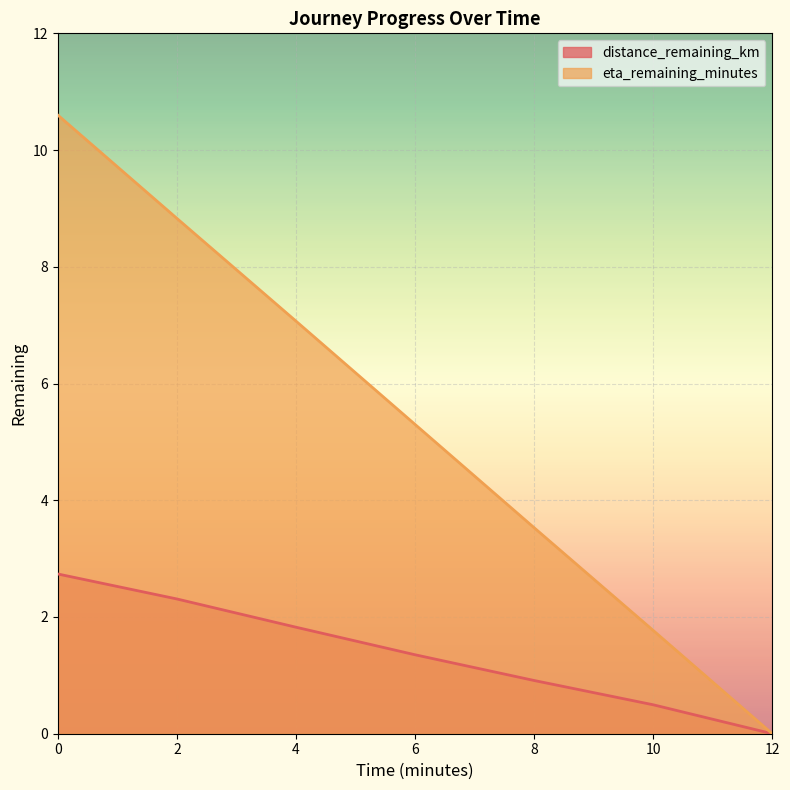

How many values in the eta_remaining_minutes series are below 5?

3